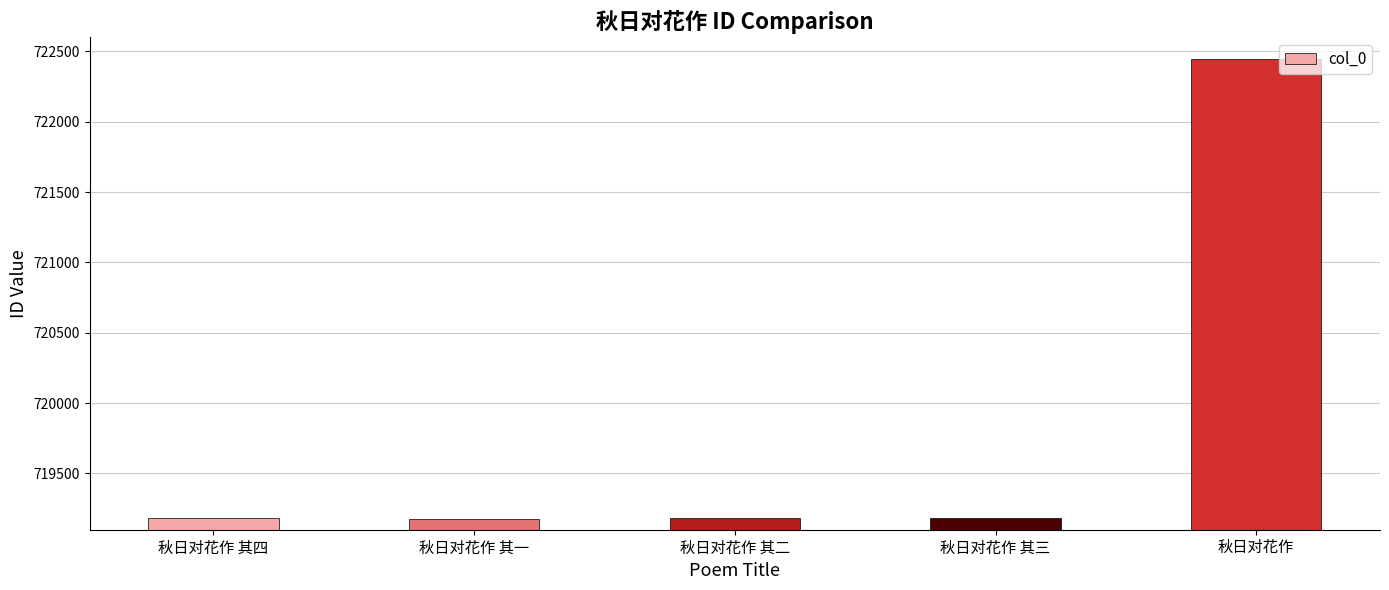

Are the bars horizontal?

No